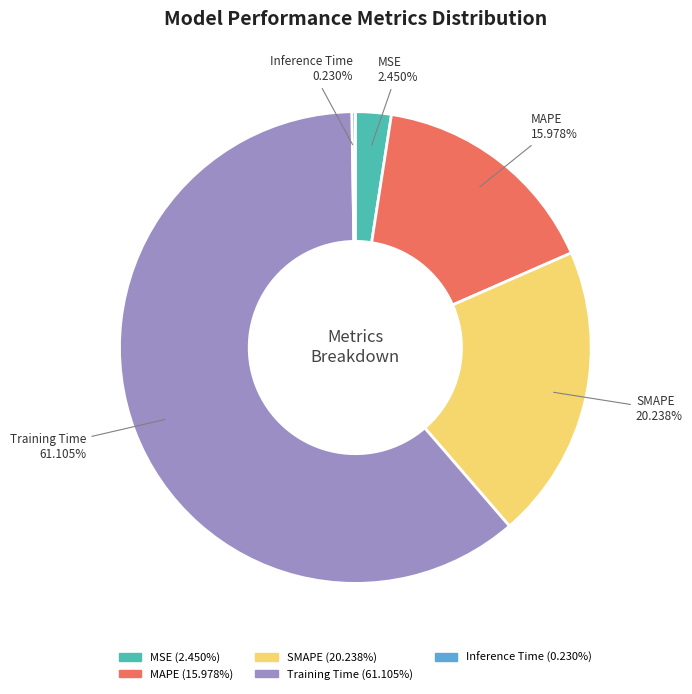

Approximately how many times larger is the value at MAPE compared to Training Time?

0.3